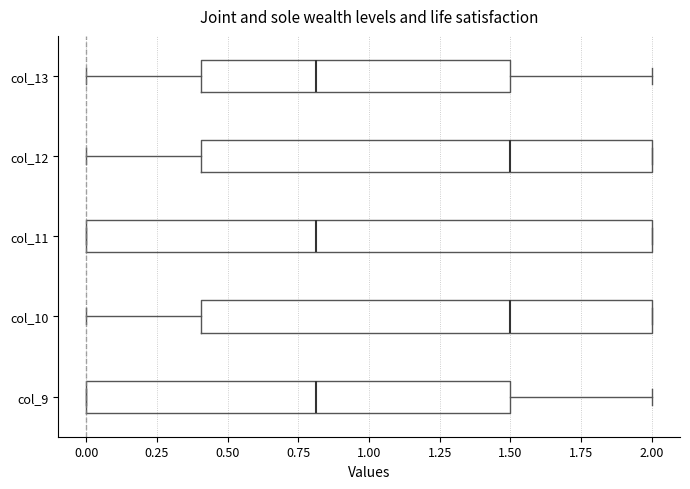

Where does the median line of the box for col_10 sit on the x-axis? The values are not printed on the chart, so give them approximately, as read against the axis.

1.5